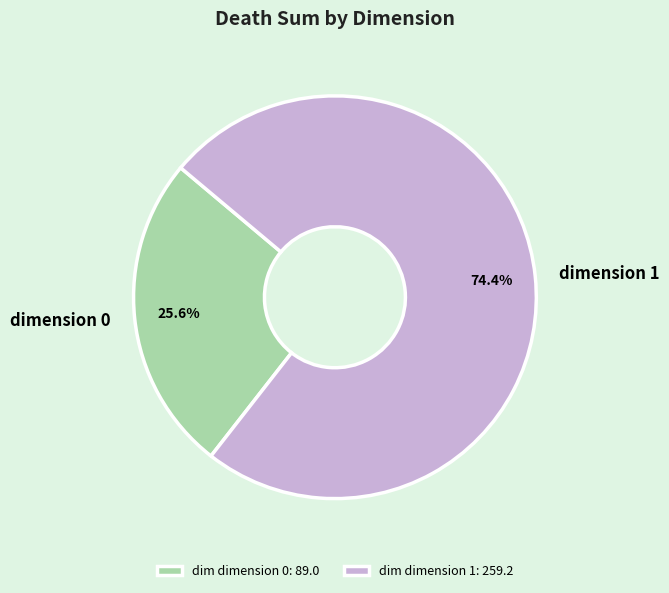

Which slice is the smallest?

dimension 0